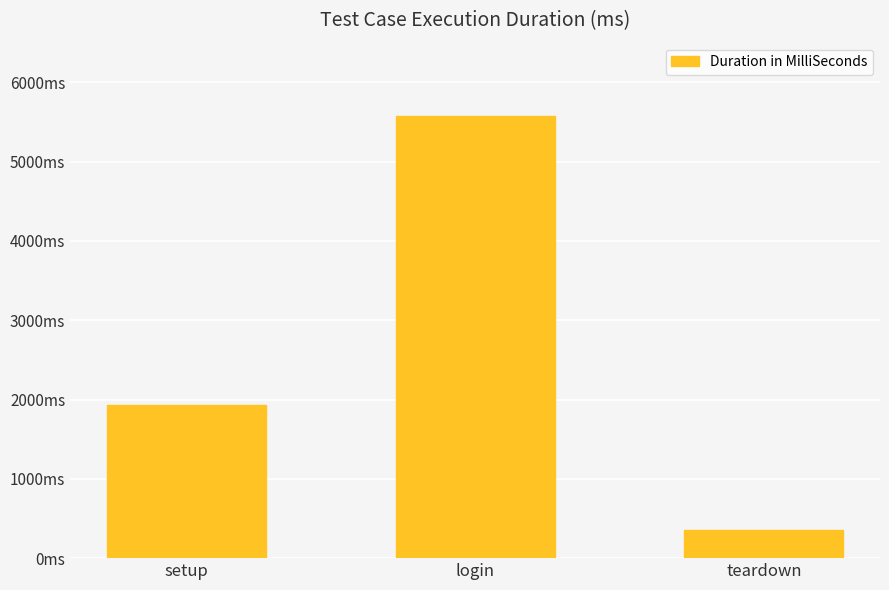

Are the bars grouped side by side (vs. stacked)?

No